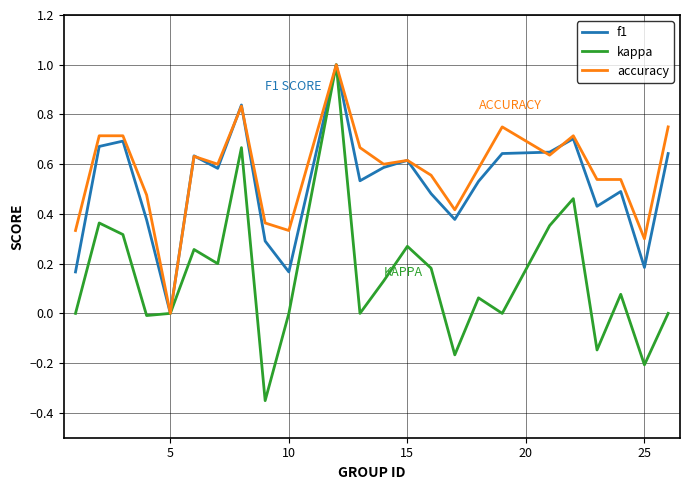

Which series has the largest range (max minus min)?

kappa